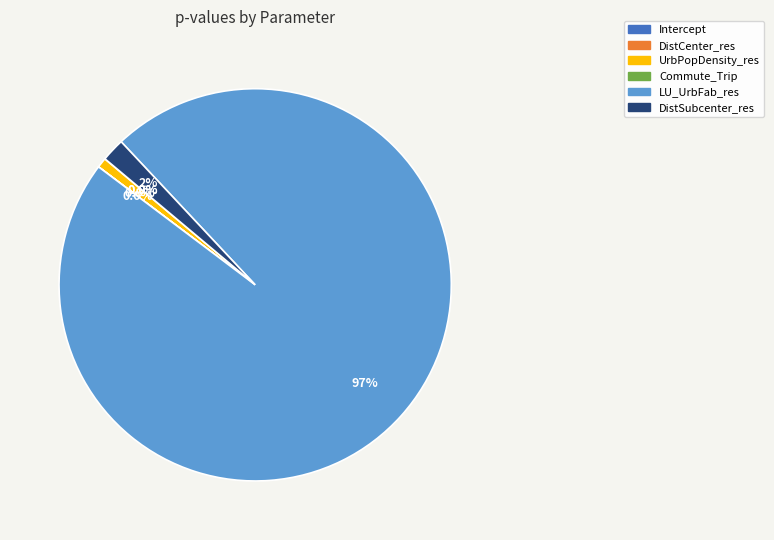

Does LU_UrbFab_res represent more than half of the total?

Yes